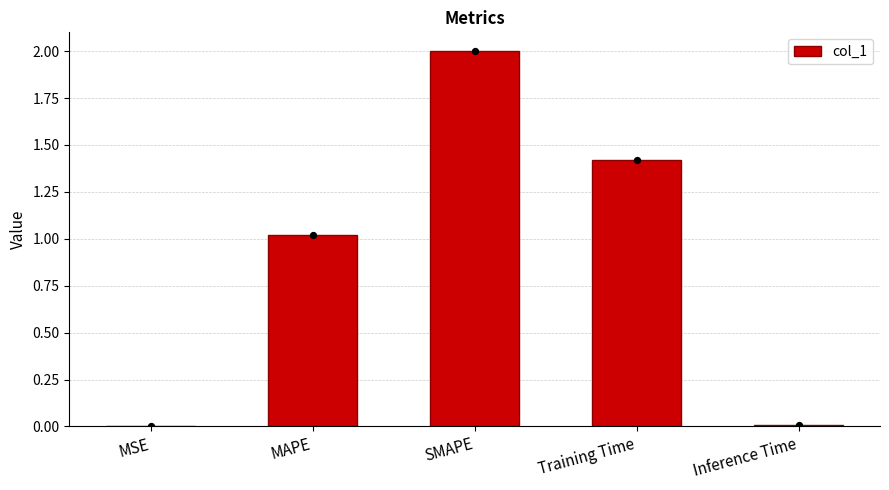

Between Inference Time and SMAPE, which is larger?

SMAPE